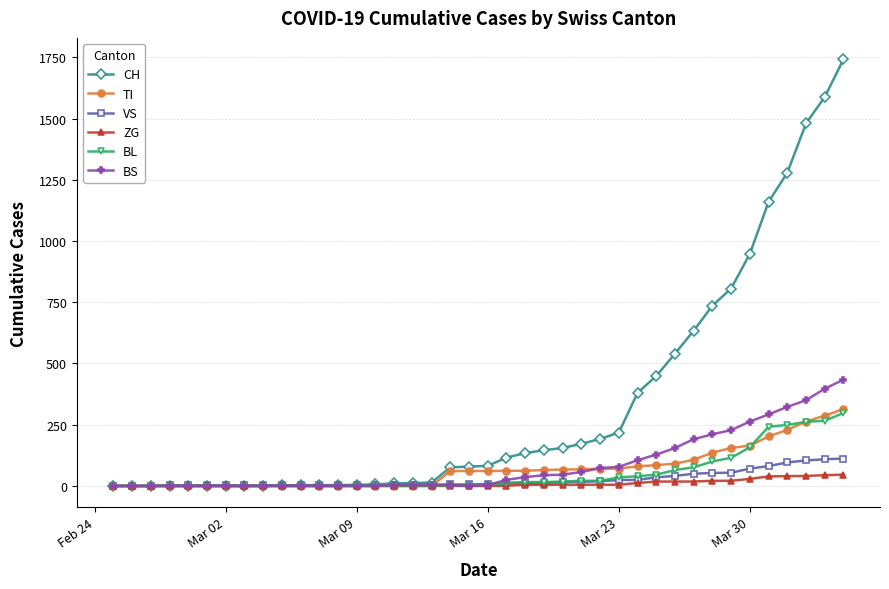

What is the sum of all CH values?

13171